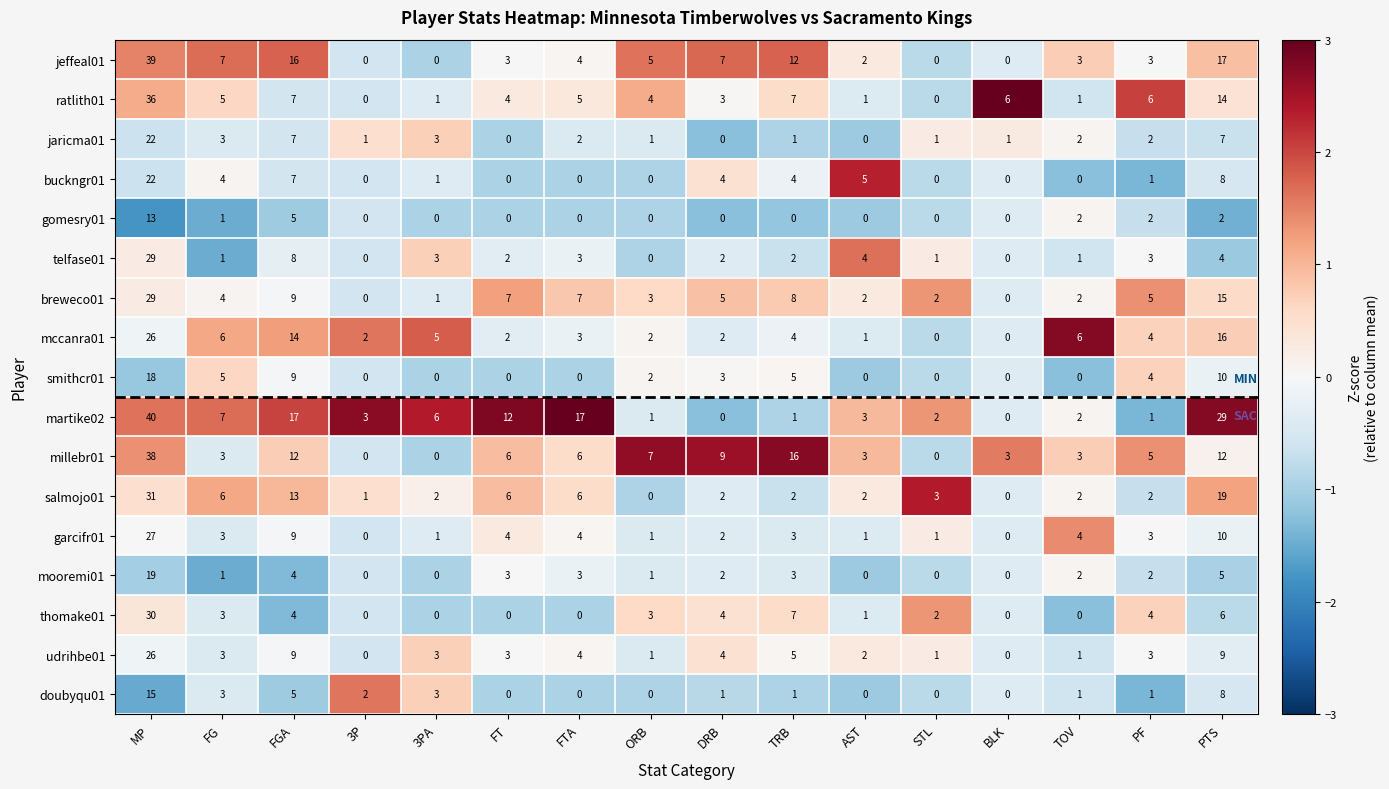

What is the difference between the ratlith01 values at FGA and DRB?

4